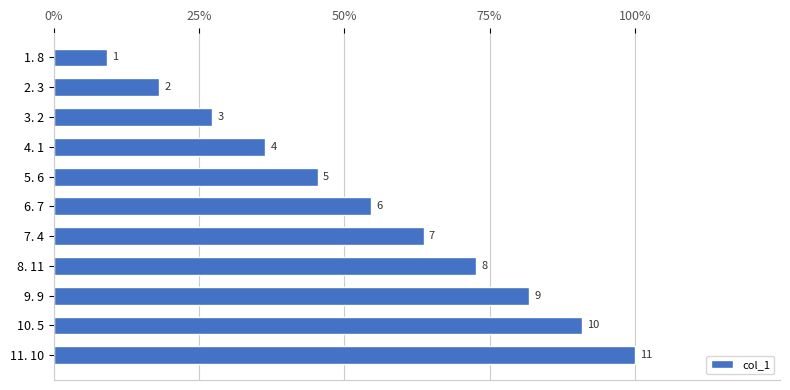

Which category has the highest value across all series?

11. 10